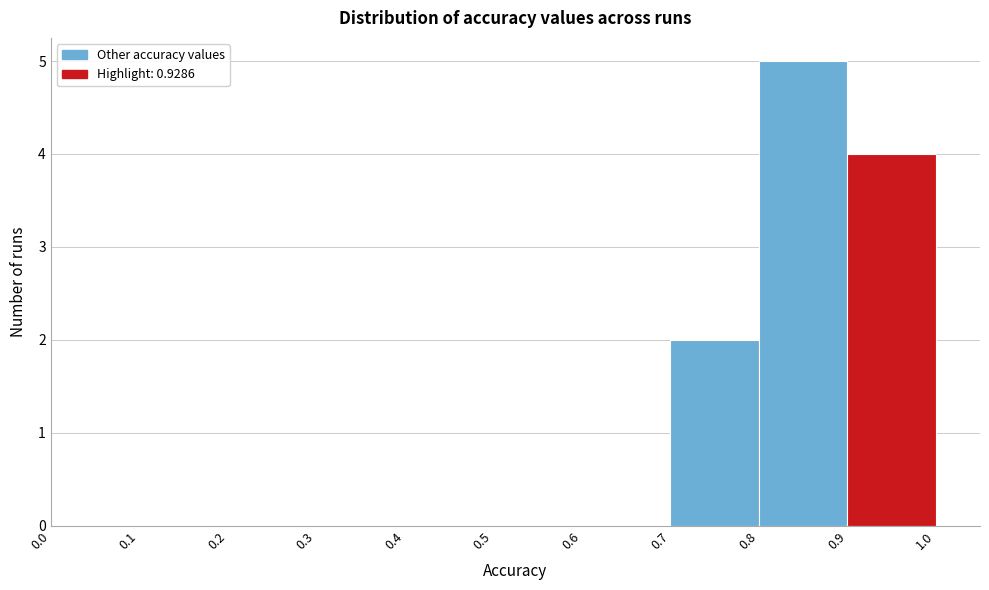

Over which range of the x-axis is the bar tallest?

0.8 to 0.9